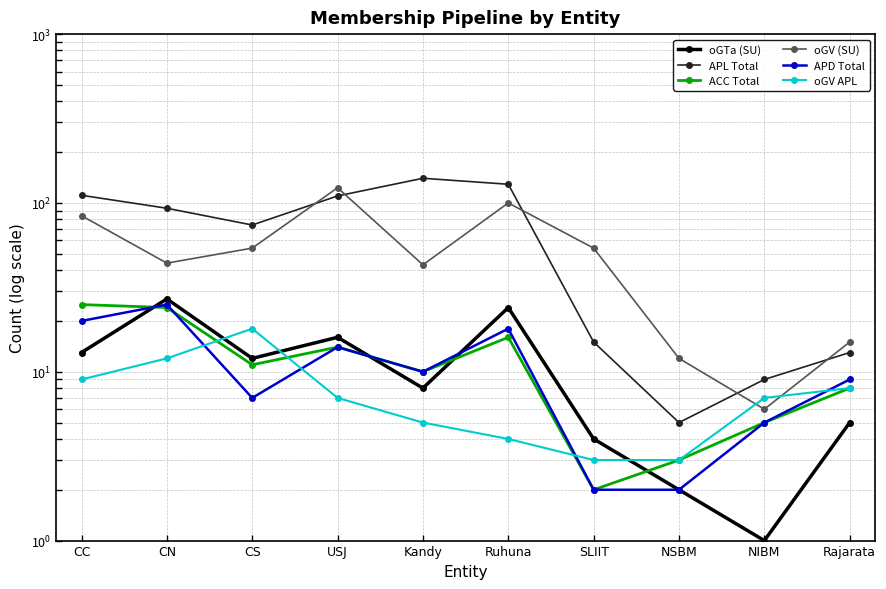

At CN, list the series in order from smallest to largest.

oGV APL, ACC Total, APD Total, oGTa (SU), oGV (SU), APL Total